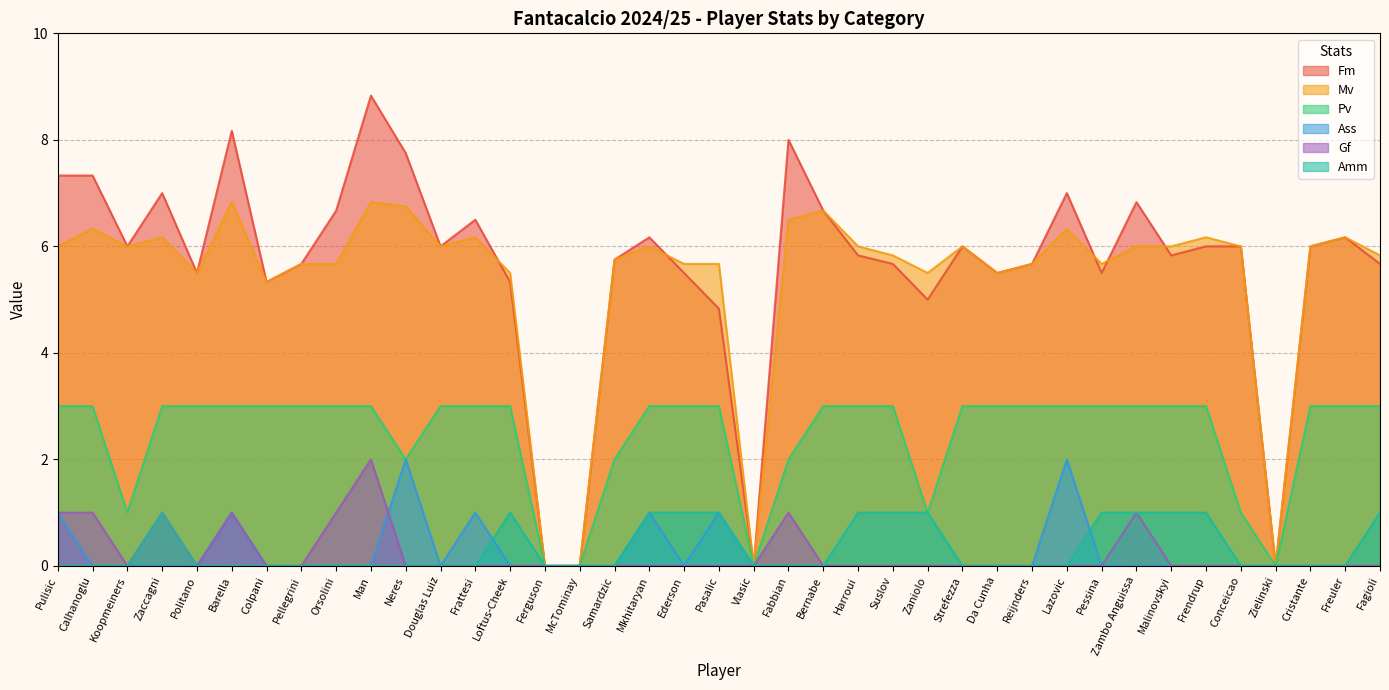

What are all the series names shown in the legend?

Fm, Mv, Pv, Ass, Gf, Amm